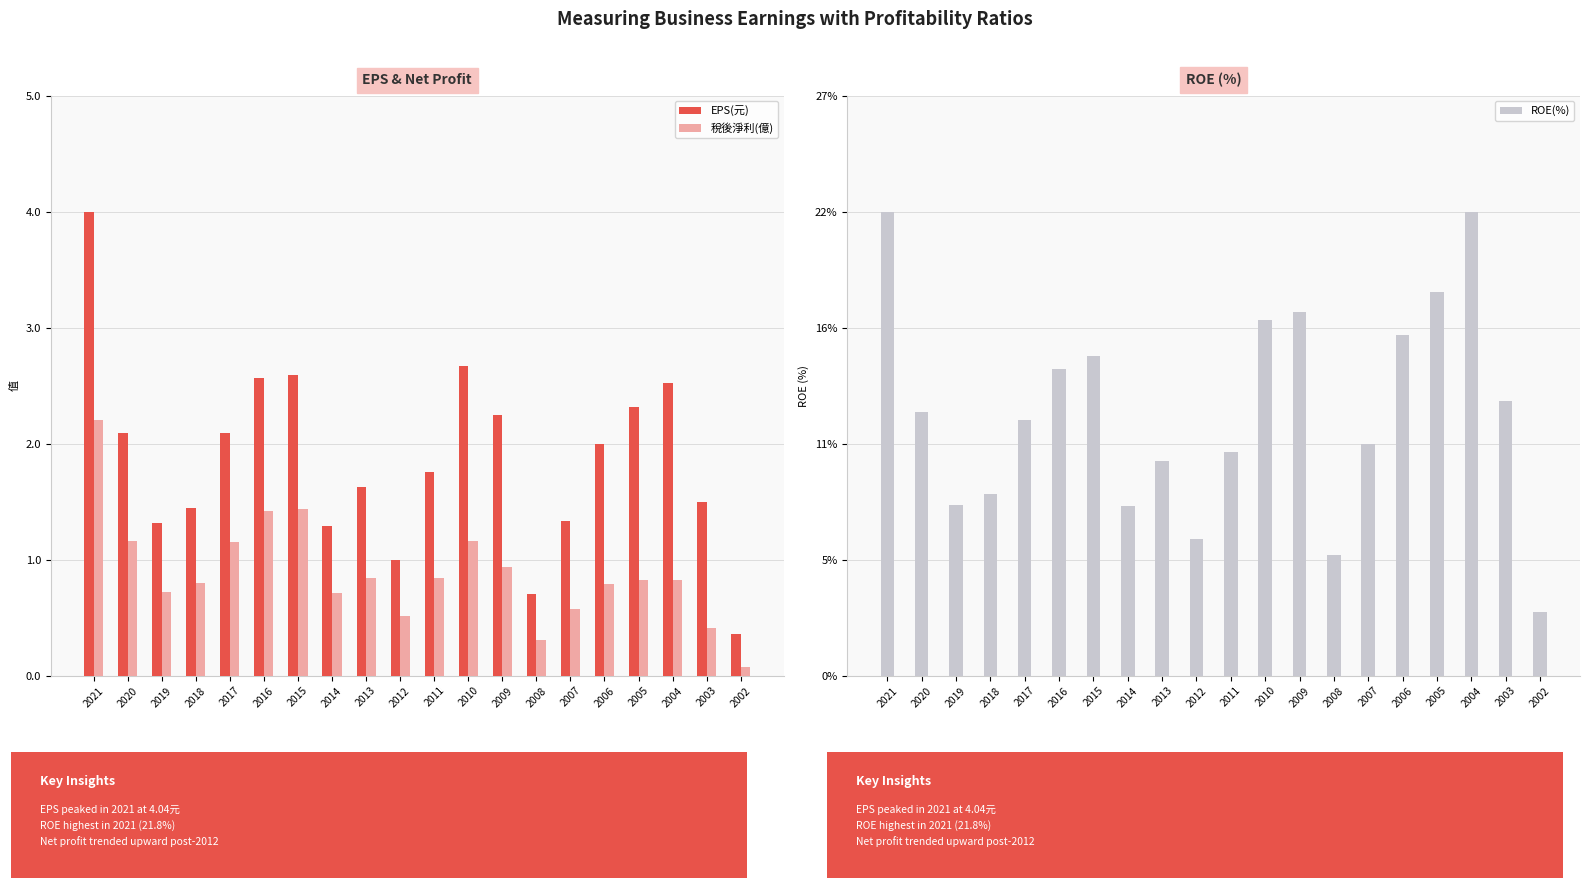

True or false: ROE(%) has a value of 7.8 at 2016.

False